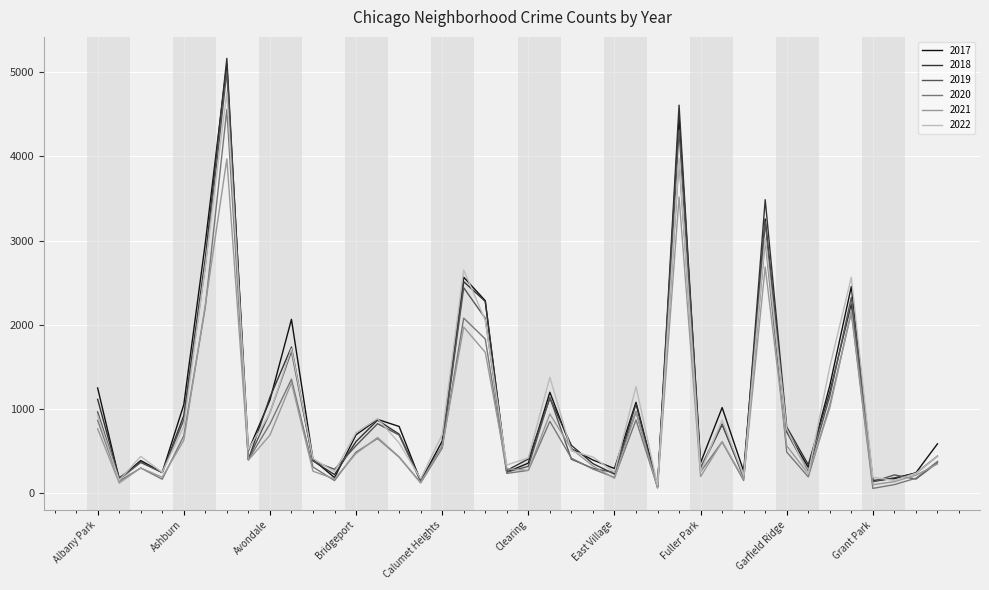

Which series has the widest spread of values?

2018